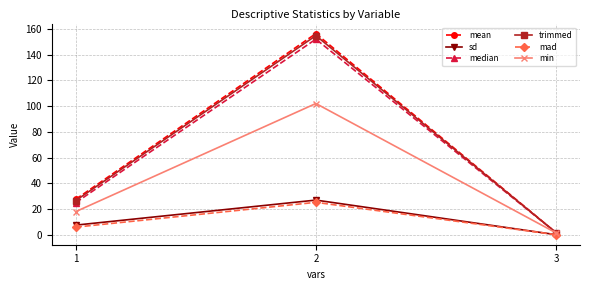

What is the difference between the sd values at 3 and 2?

26.9